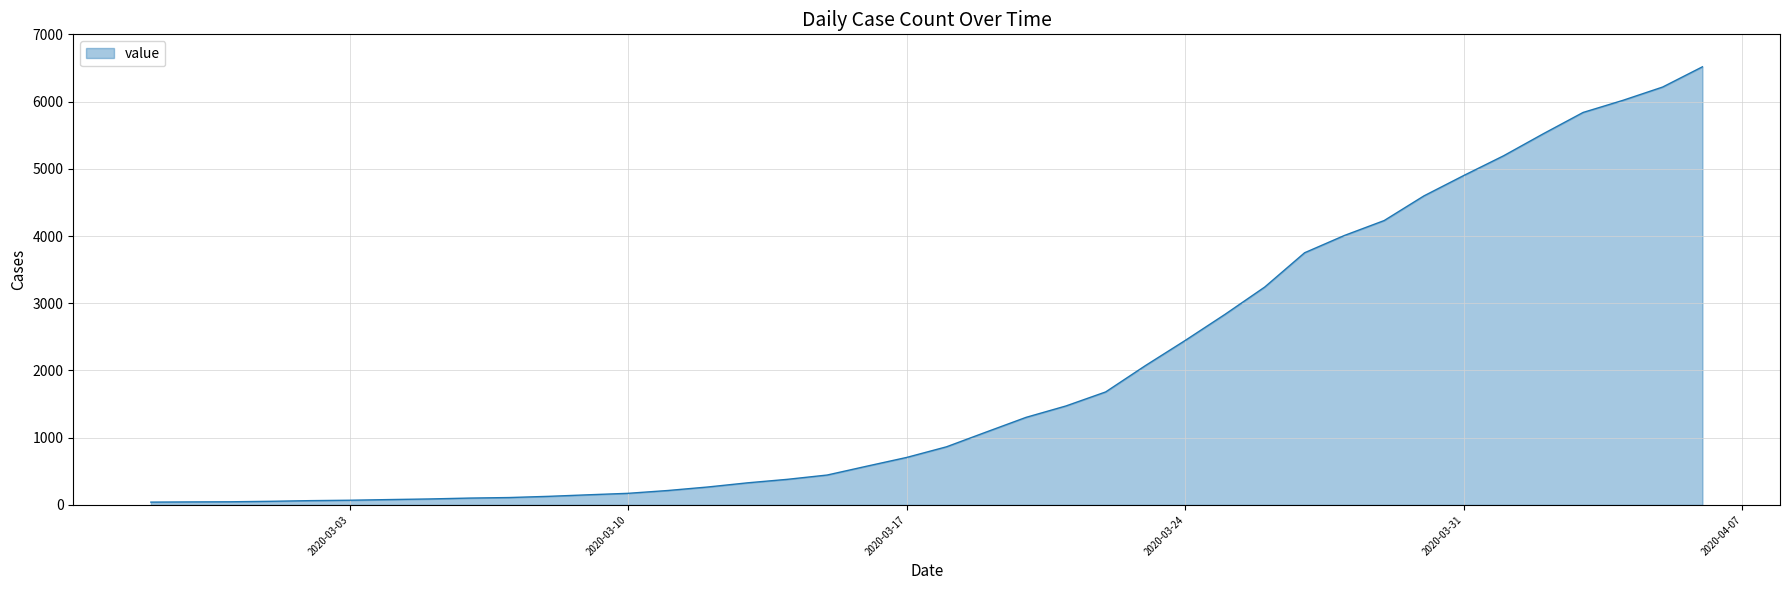

What is the maximum value shown in the chart?

6517